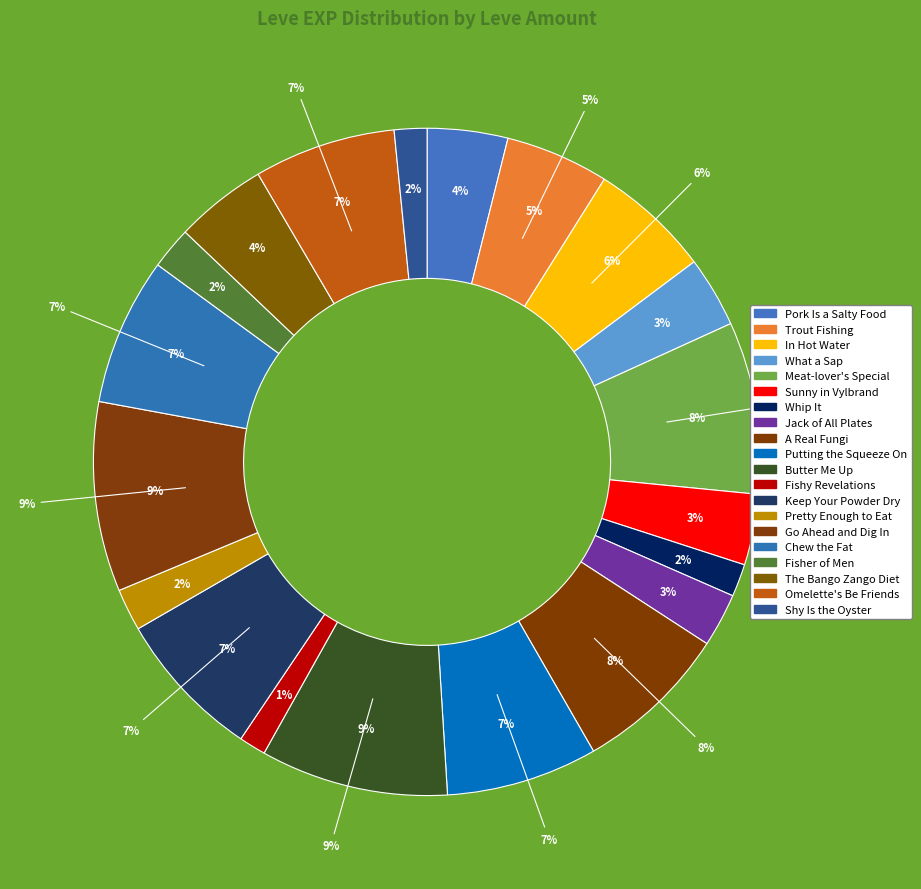

Does any single category account for the majority?

No